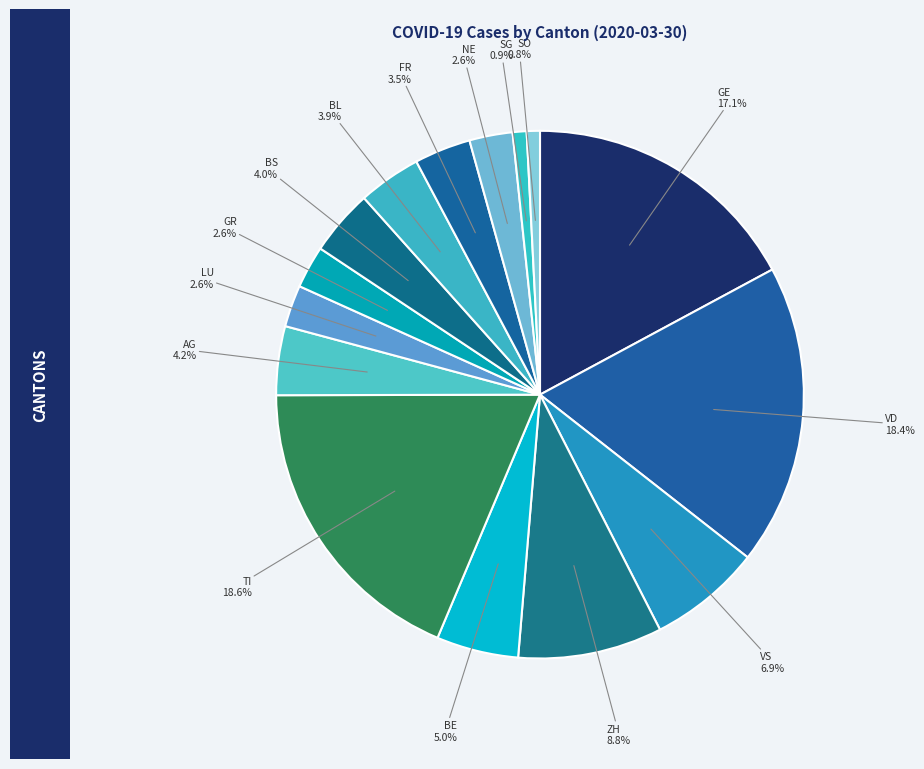

Do LU and BS together represent more than half of the pie?

No